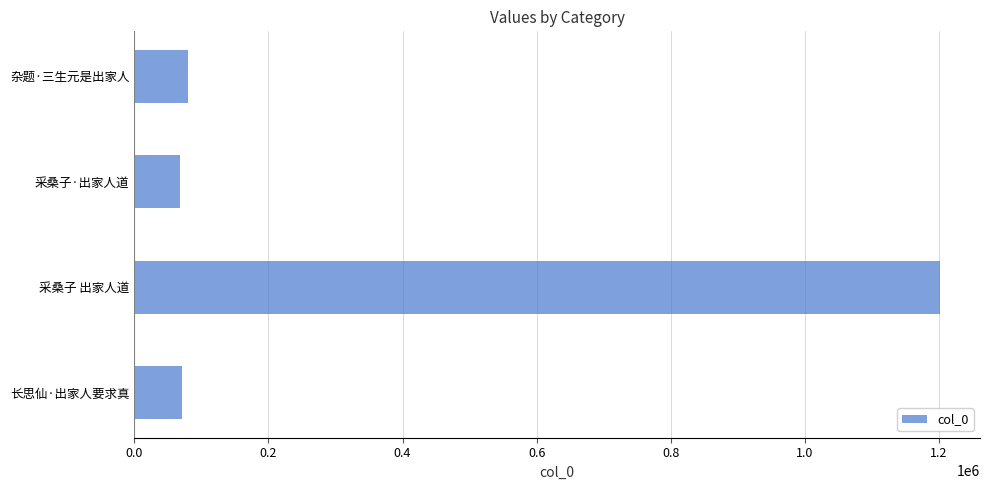

What is the maximum value shown in the chart?

1201406